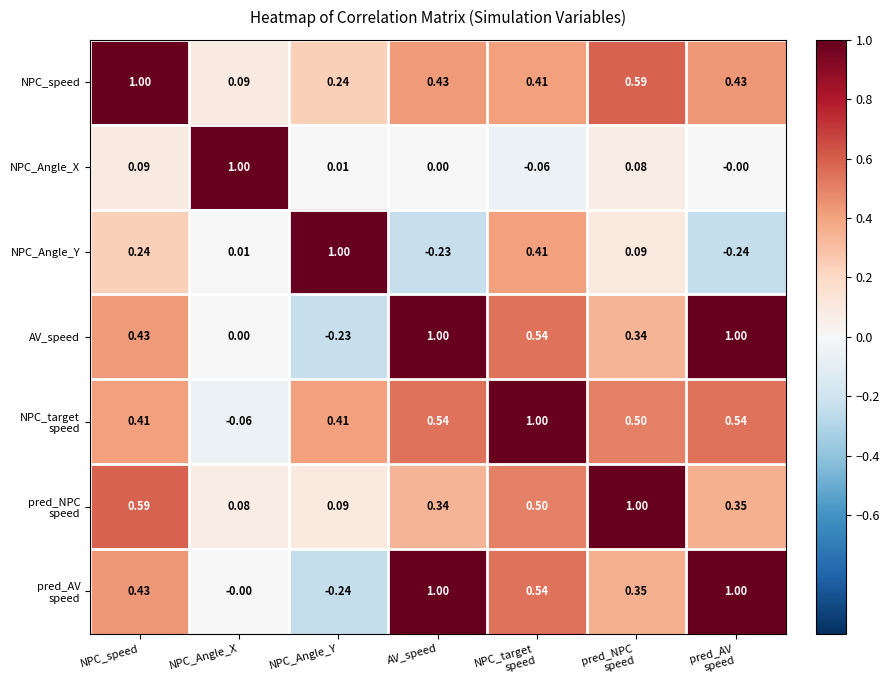

At which label is AV_speed closest to 0?

NPC_Angle_X